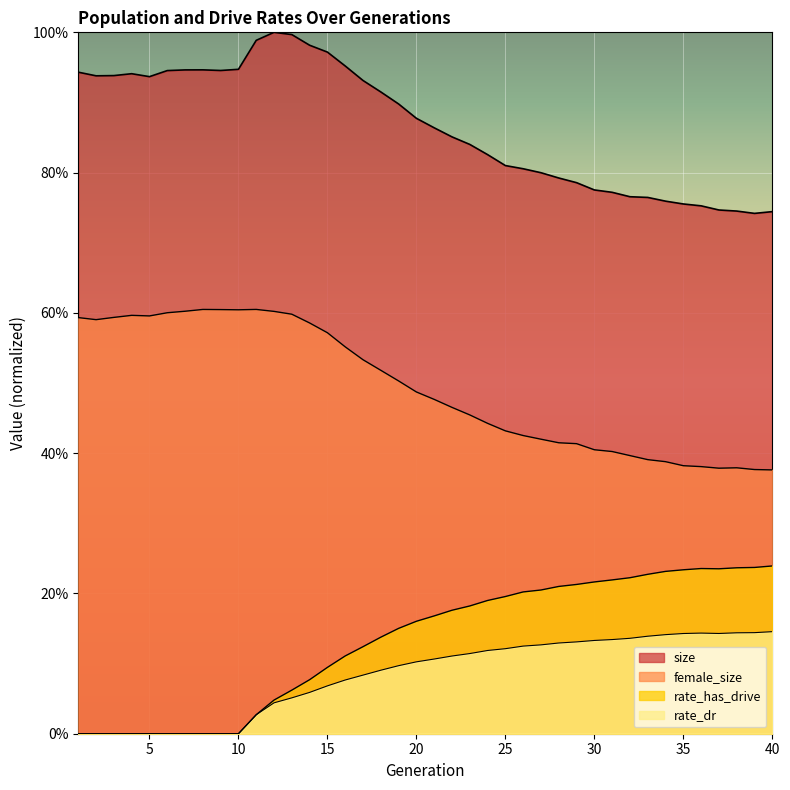

At which label is size closest to 0?

39